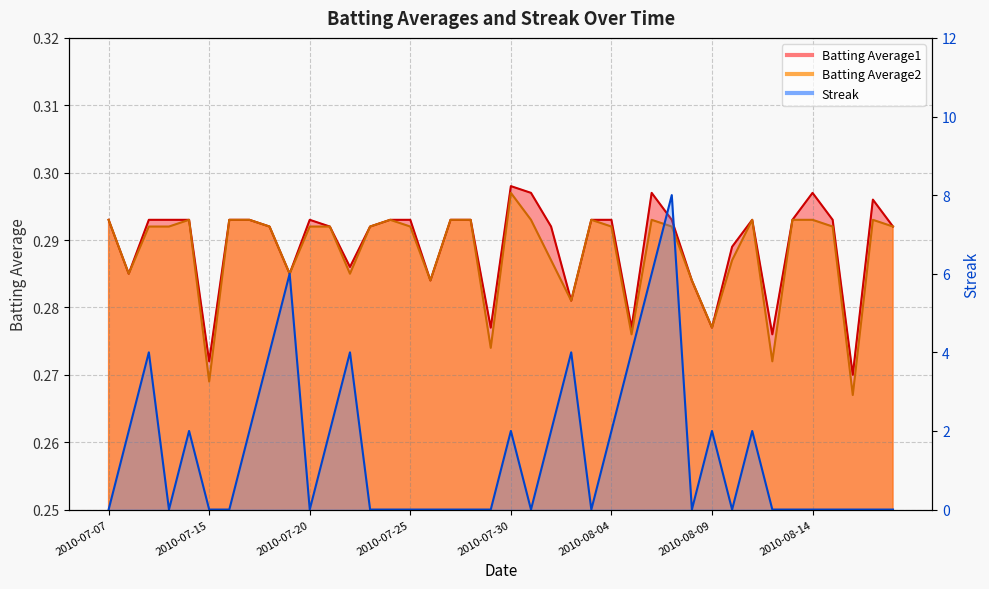

What is the label of the 5th point from the right?

2010-08-14